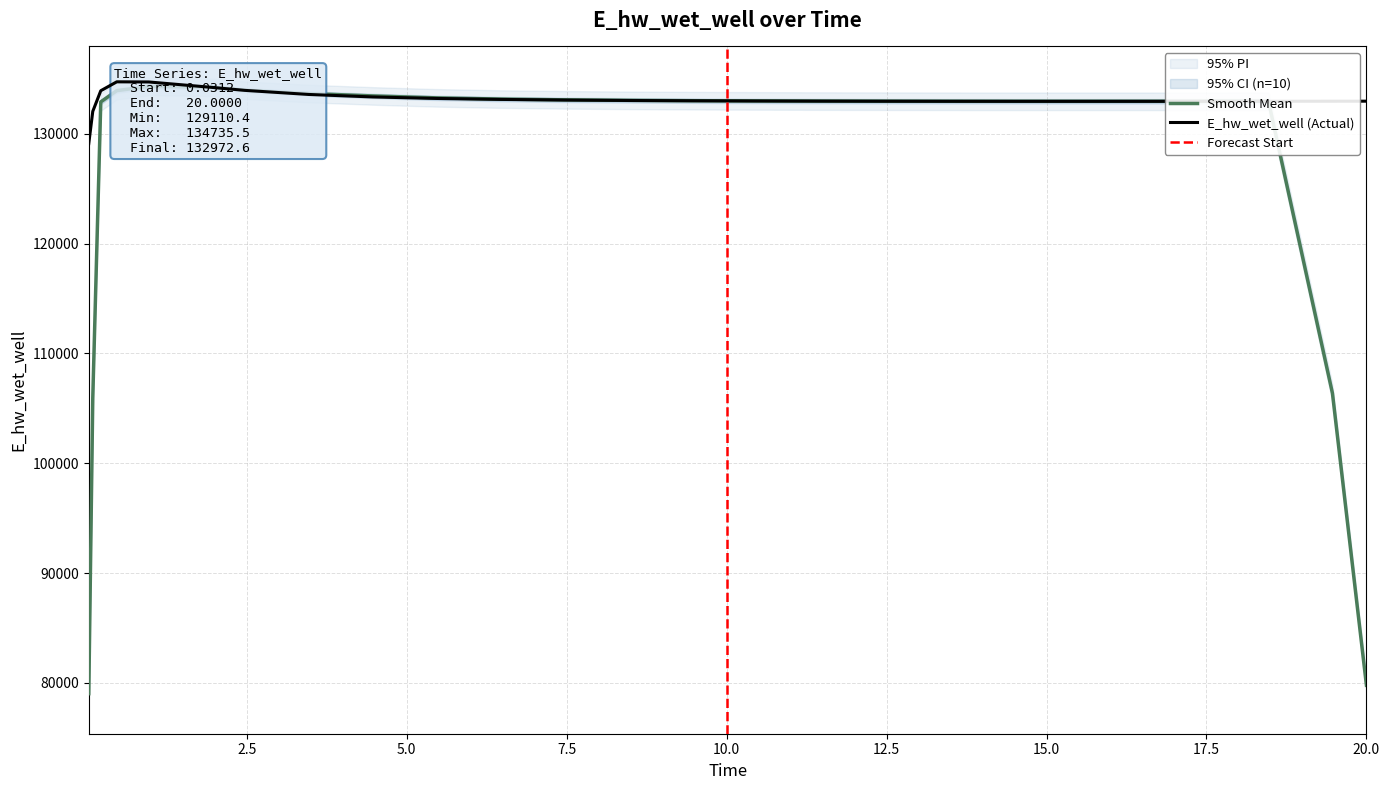

What is the approximate value at 11.46875?

132976.9